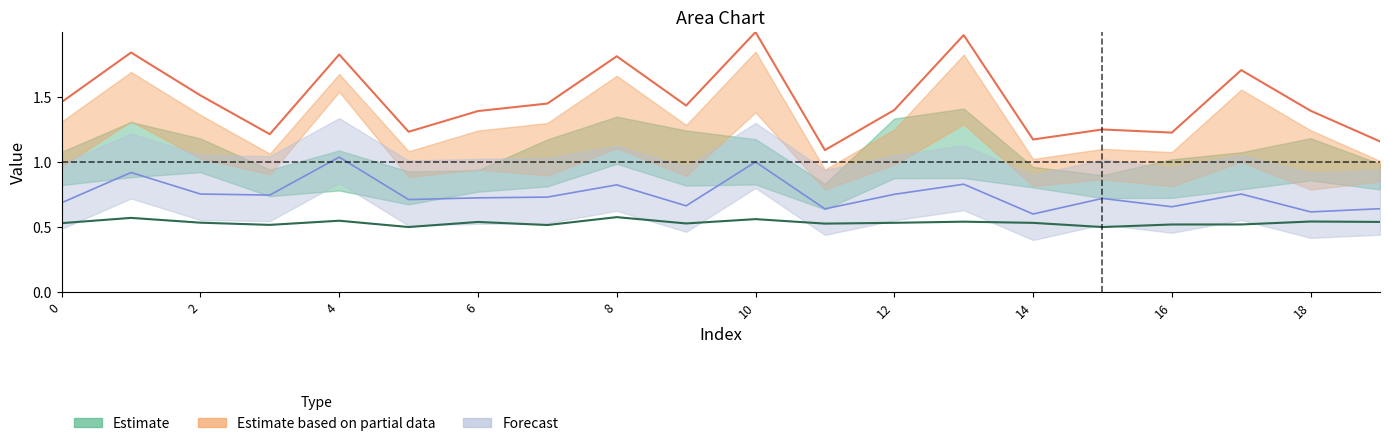

Is it true that col_4 equals 0.9 at 0?

False